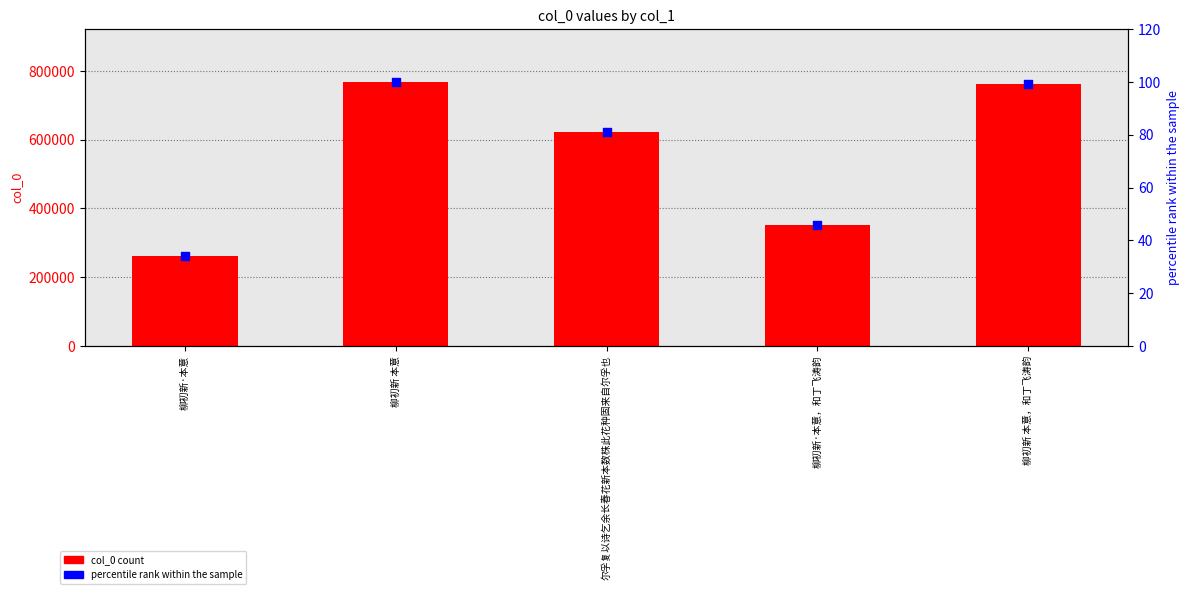

At which category is the sum across all series the highest?

柳初新 本意